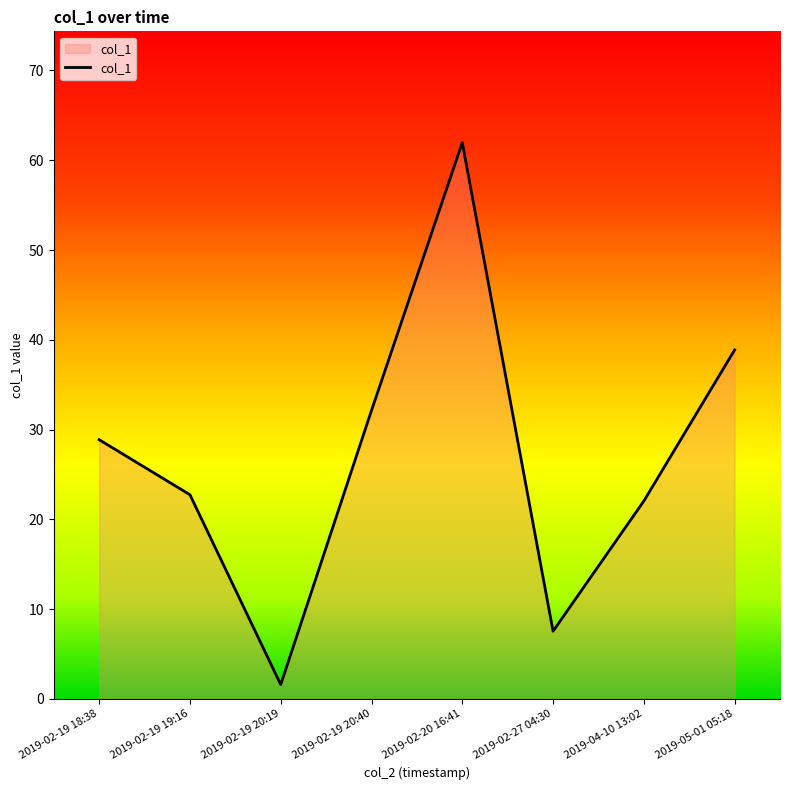

Which label corresponds to the smallest value in the chart?

2019-02-19 20:19